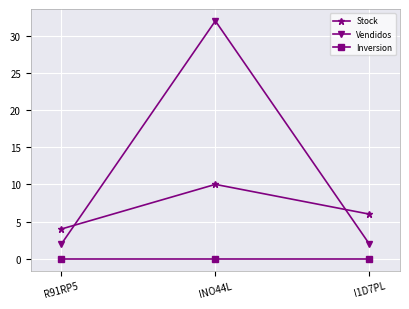

What is the difference between the highest and lowest values at I1D7PL?

6